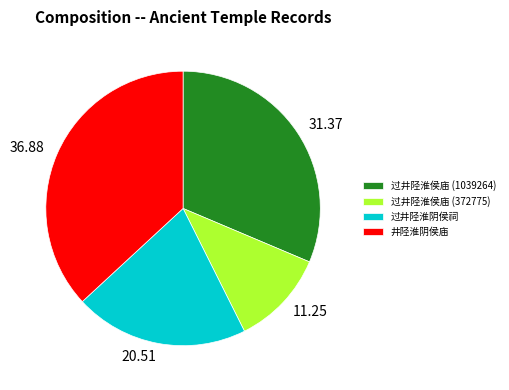

Does any single category account for the majority?

No